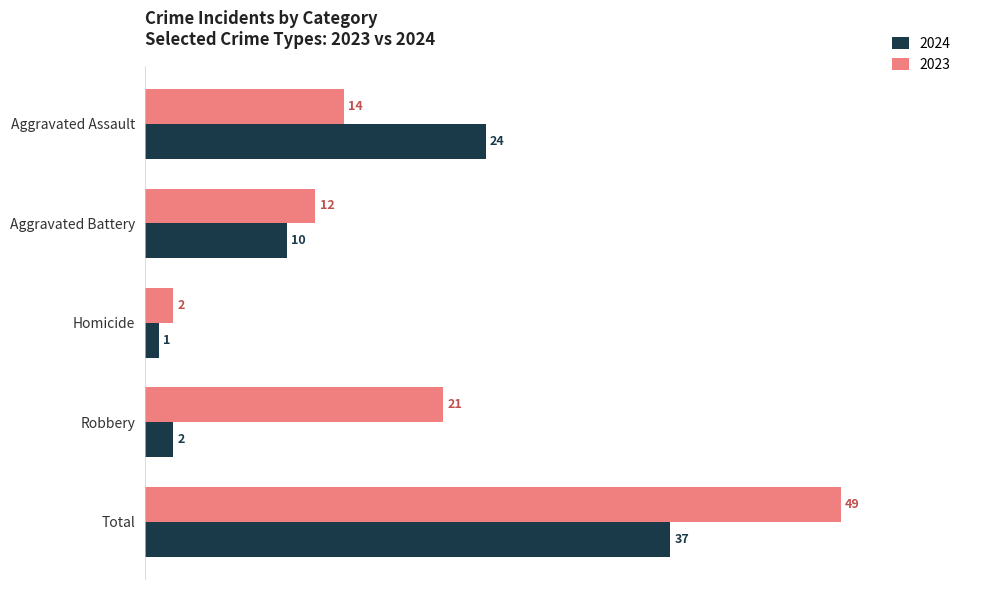

What are all the series names shown in the legend?

2024, 2023